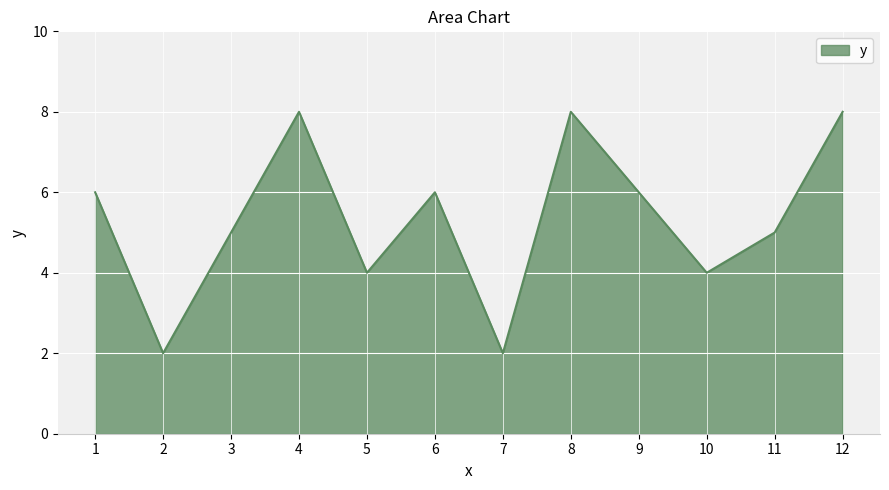

How many lines are shown in the chart?

1